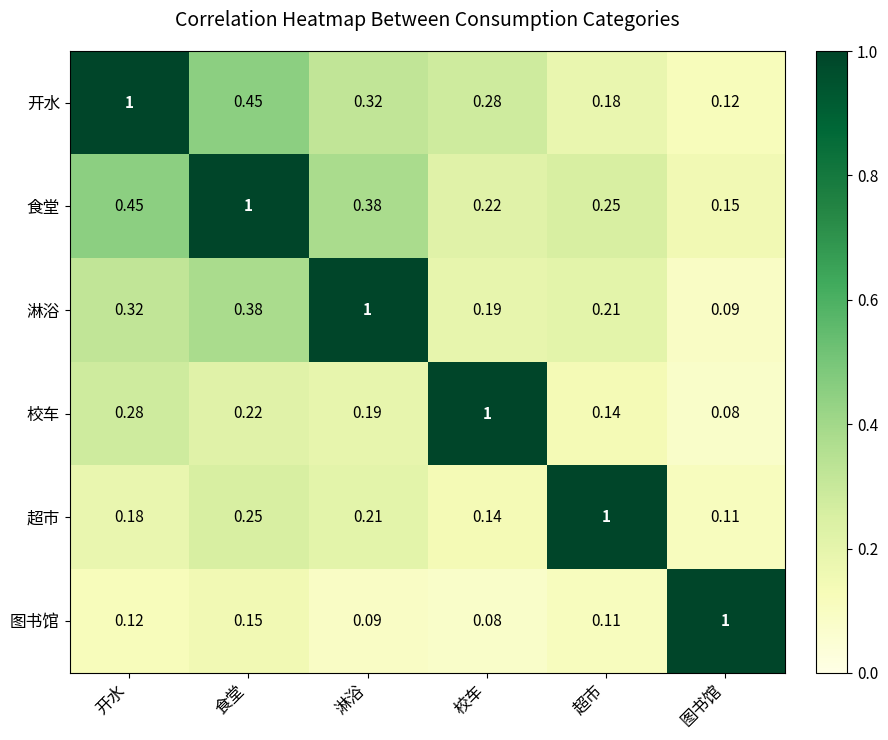

List the labels in order of 超市 value, largest first.

超市, 食堂, 淋浴, 开水, 校车, 图书馆